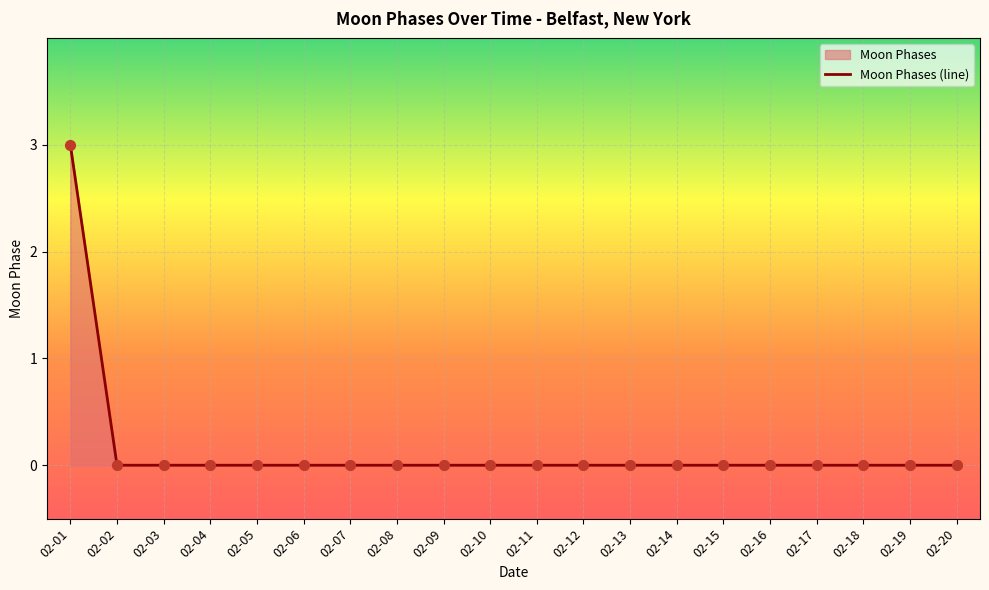

Which category has the highest value across all series?

02-01